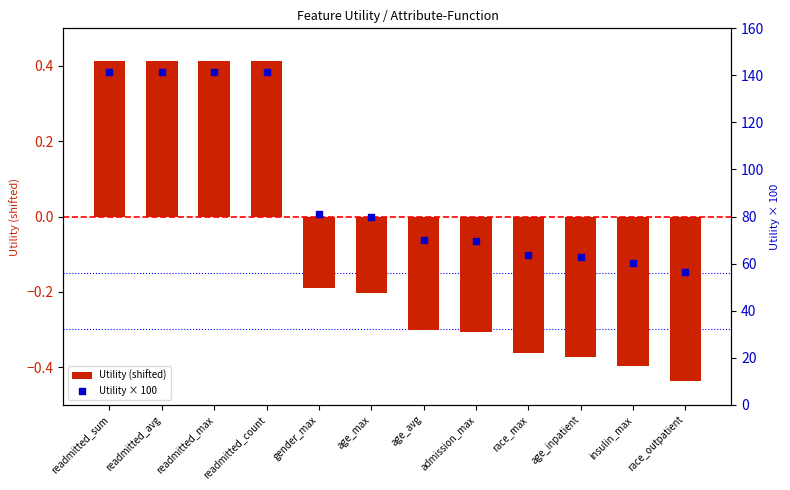

Which series has the widest spread of Y values?

Utility × 100